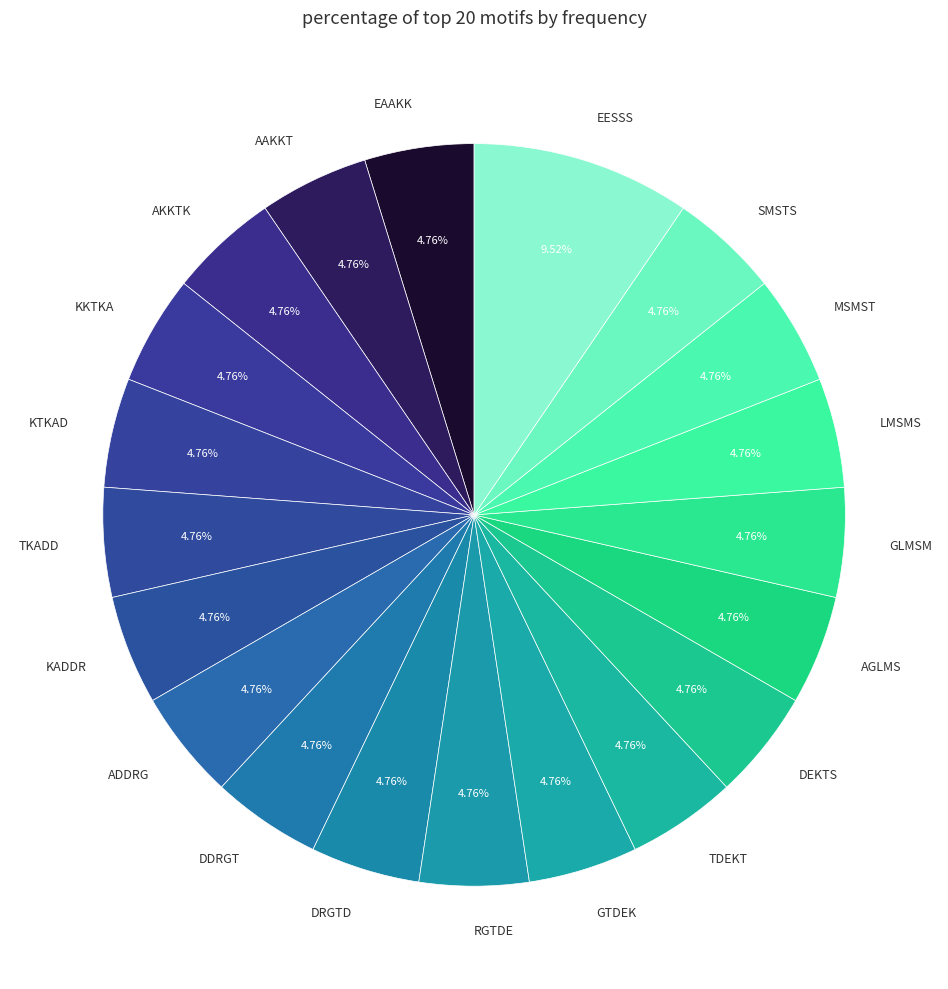

To the nearest percent, what is the difference between the largest and smallest slice percentages?

5%